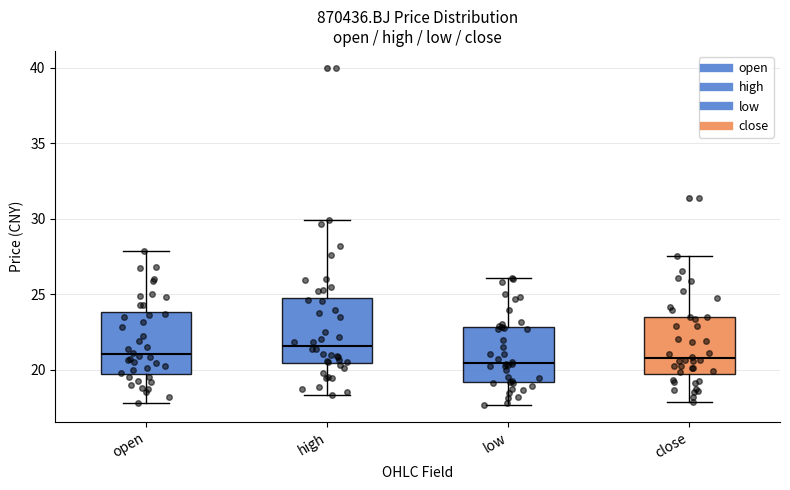

Where does the upper whisker of the box for open end on the y-axis? The values are not printed on the chart, so give them approximately, as read against the axis.

28.0